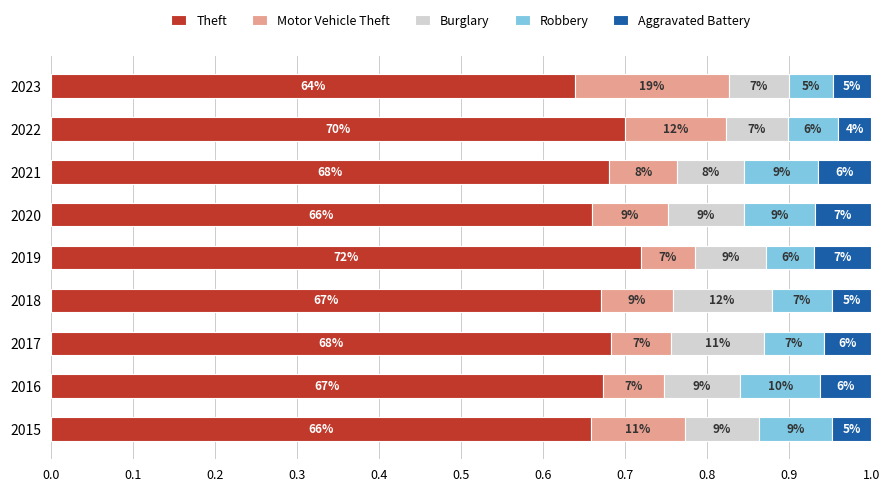

What are all the series names shown in the legend?

Theft, Motor Vehicle Theft, Burglary, Robbery, Aggravated Battery